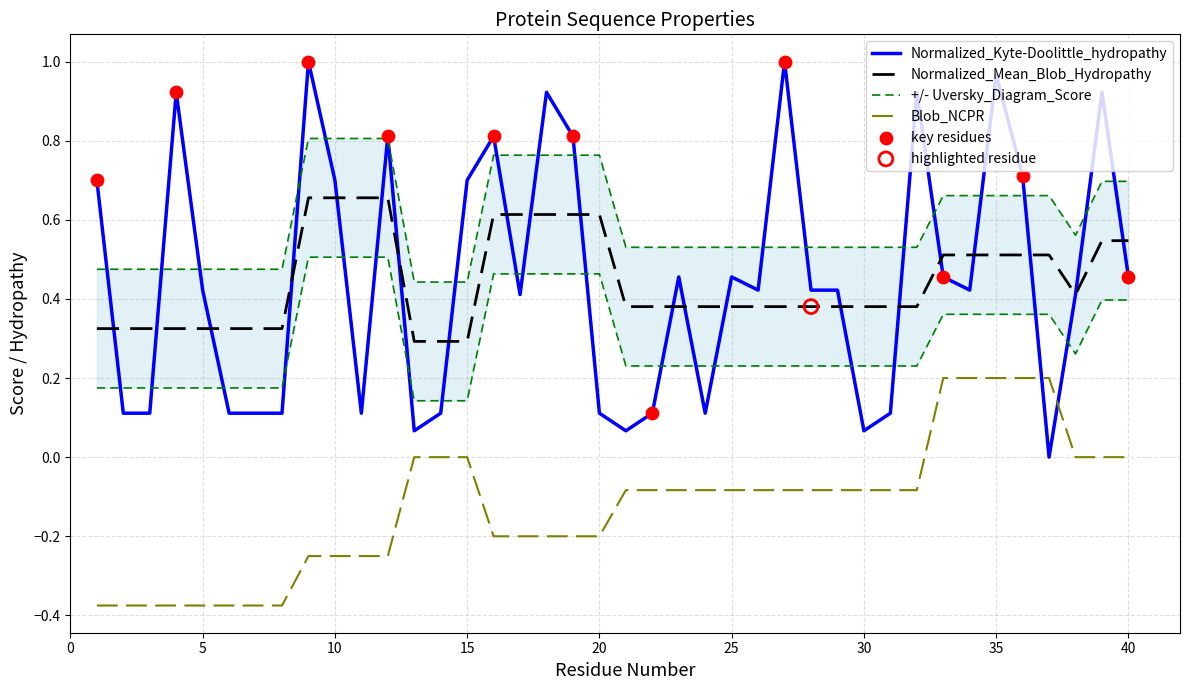

Which series has the largest Y range (max minus min)?

Normalized_Kyte-Doolittle_hydropathy